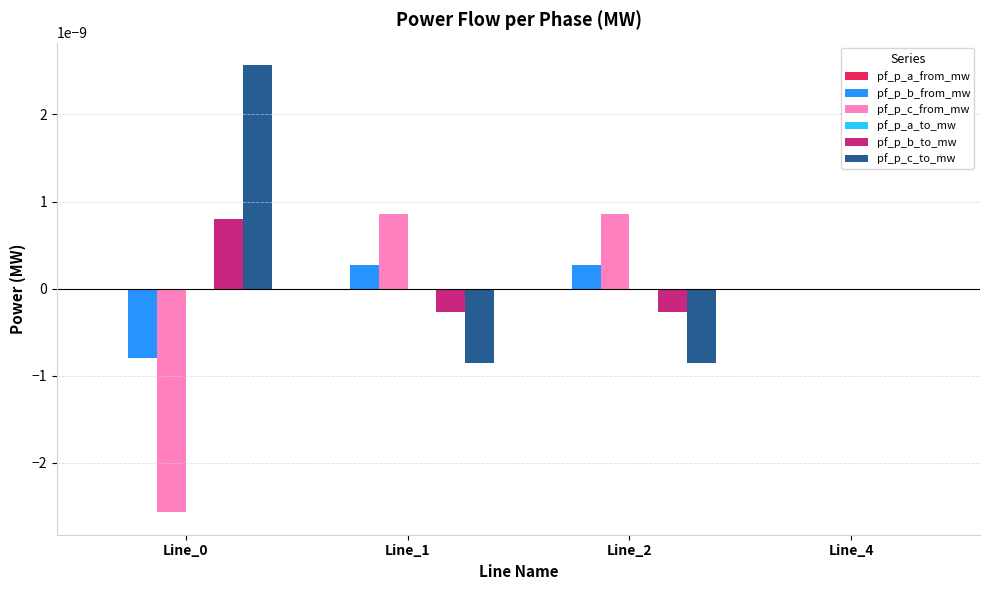

Is the value of pf_p_c_to_mw at Line_2 greater than the value of pf_p_c_from_mw at Line_2?

No